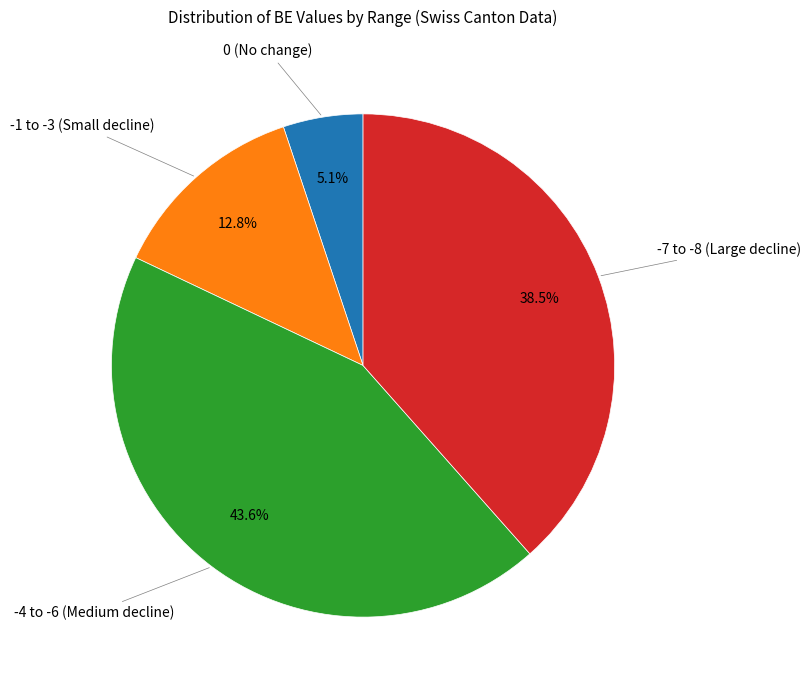

Does any single category account for the majority?

No